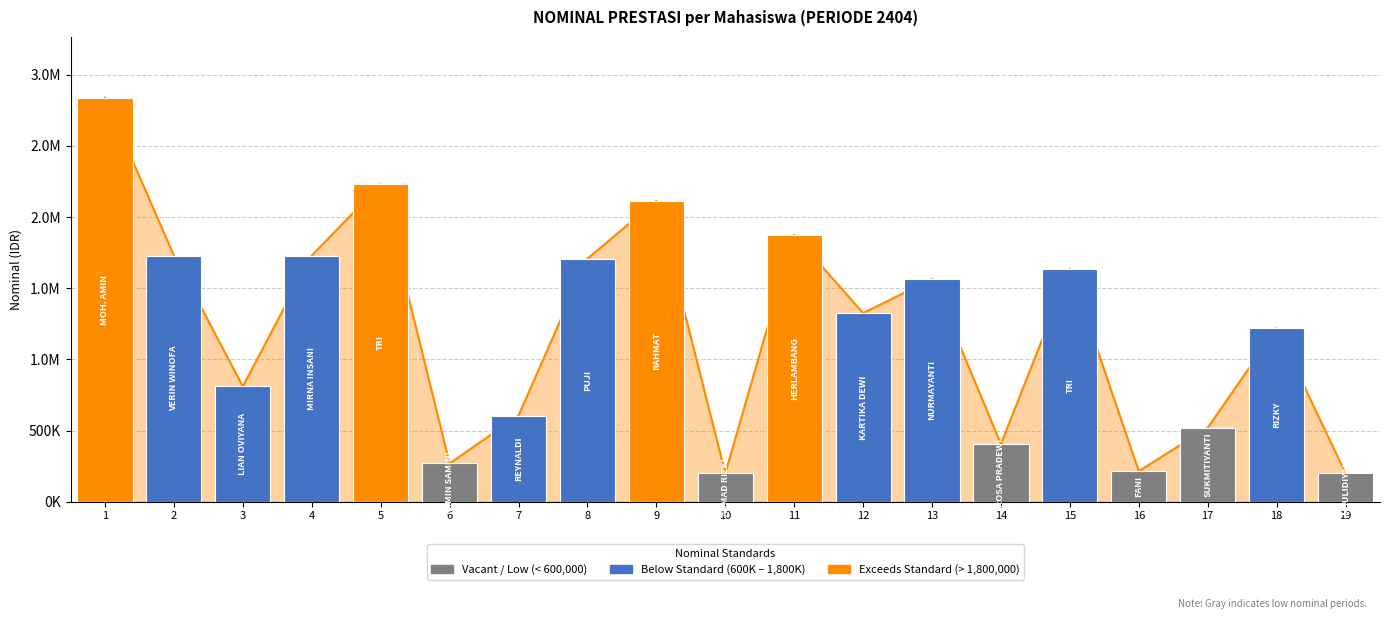

What is the difference between the values at 12 and 10?

1125018